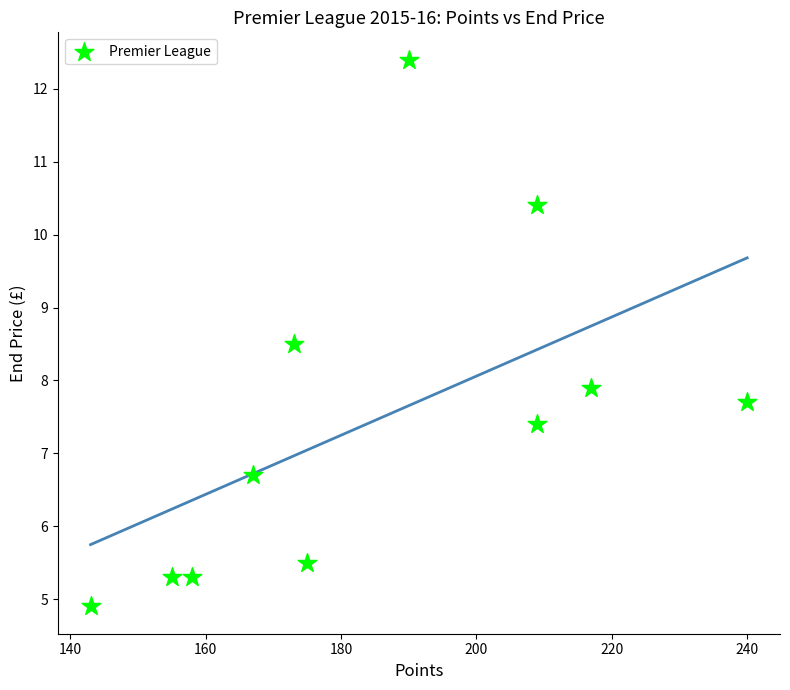

What is the average Y value?

7.5